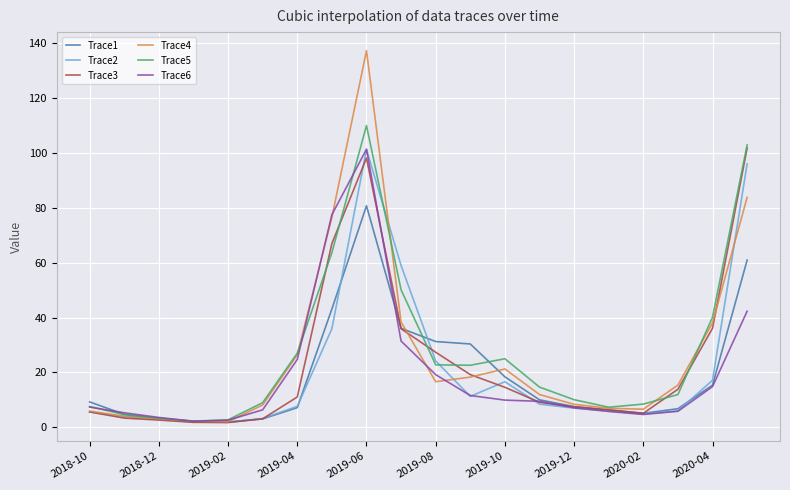

What is the maximum value shown in the chart?

137.3